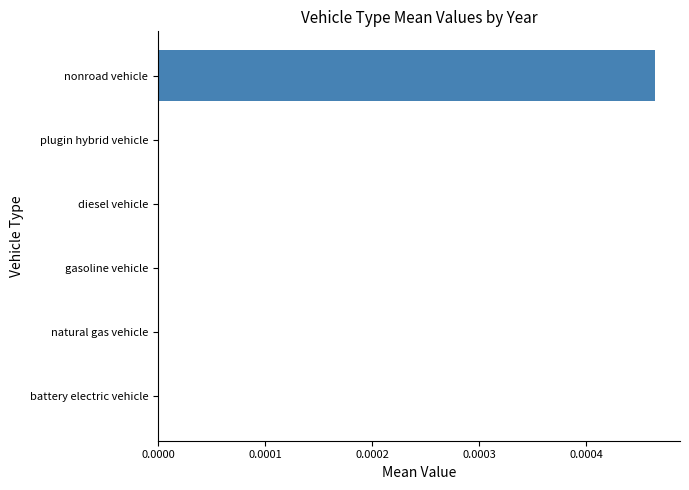

Which has a higher value, nonroad vehicle or gasoline vehicle?

nonroad vehicle